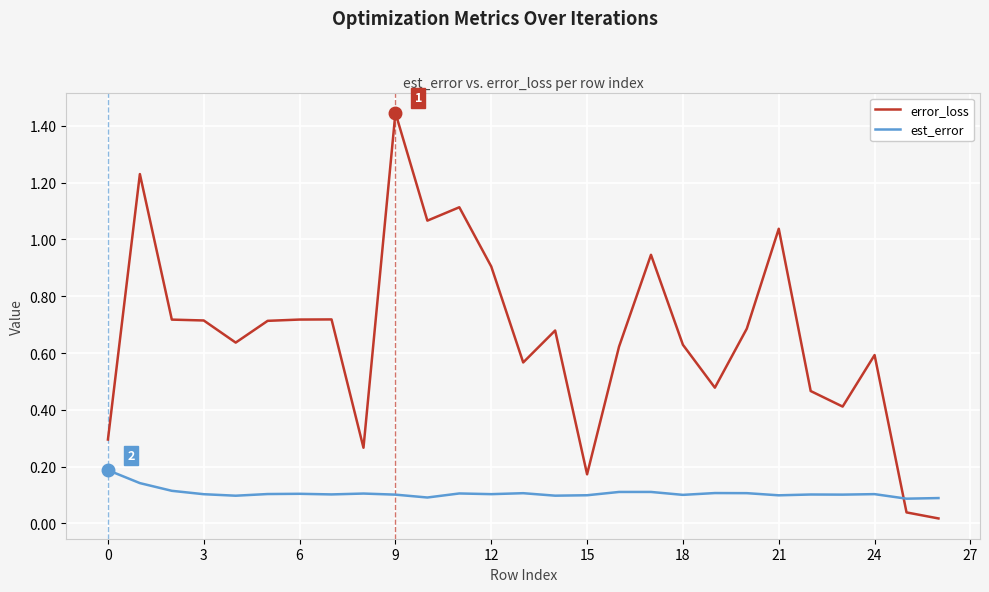

How many intersections are there between est_error and error_loss?

1